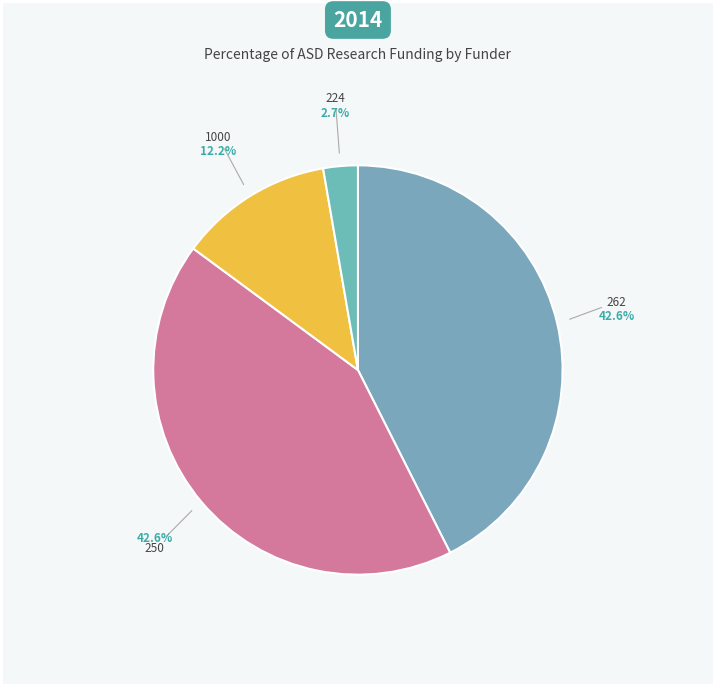

Count the number of slices in the pie.

4